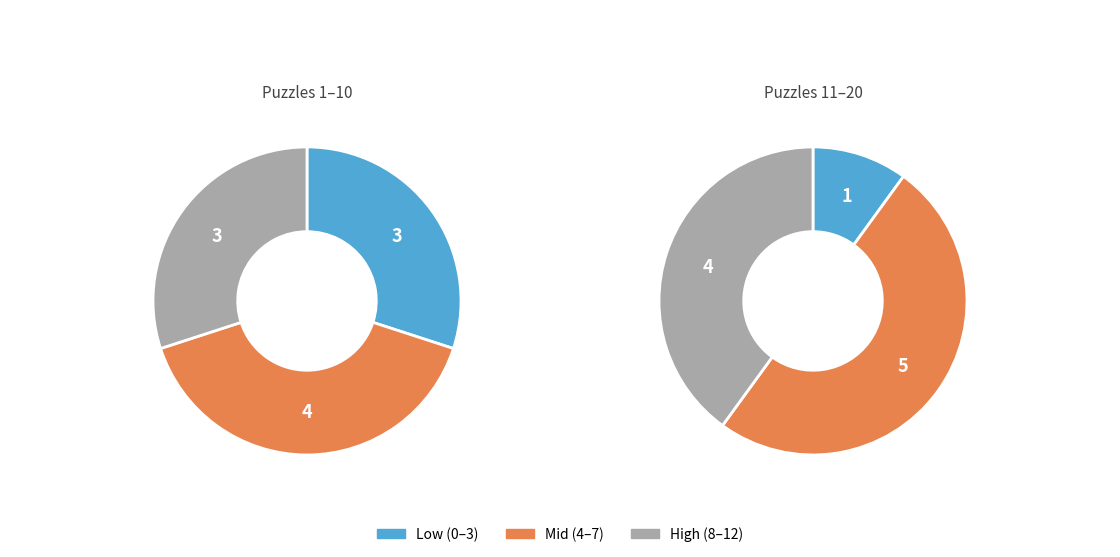

The 8 wrong slice represents 1% of the pie. True or false?

False